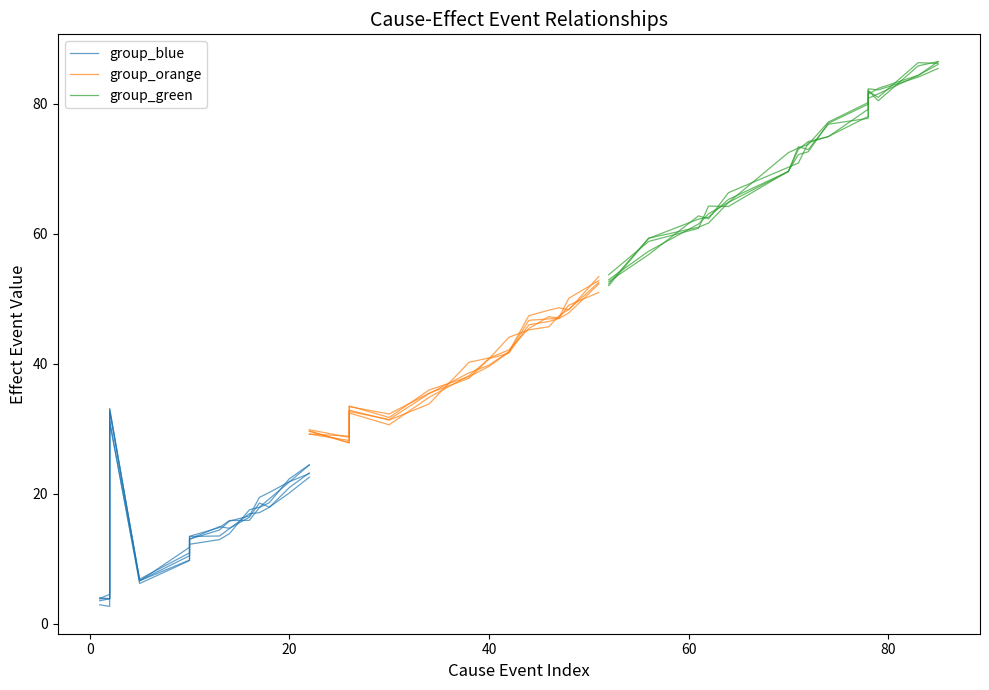

Is this an area chart (filled region under the line)?

No